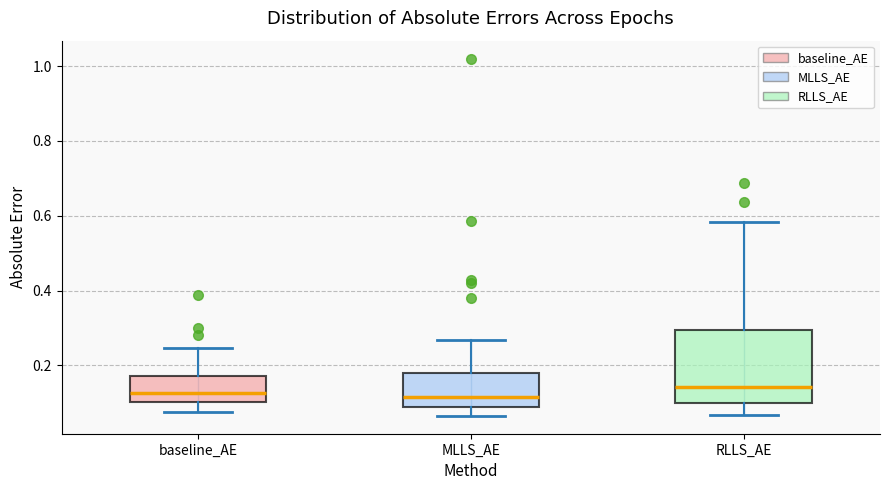

Reading left to right, transcribe this box plot: for each box, give where its median line is, the range the box spans, and where its two whiskers end, as read against the y-axis. The values are not printed on the chart, so give them approximately, as read against the axis.

baseline_AE: median 0.12, box 0.10 to 0.18, whiskers 0.08 to 0.24
MLLS_AE: median 0.12, box 0.08 to 0.18, whiskers 0.06 to 0.26
RLLS_AE: median 0.14, box 0.10 to 0.30, whiskers 0.06 to 0.58